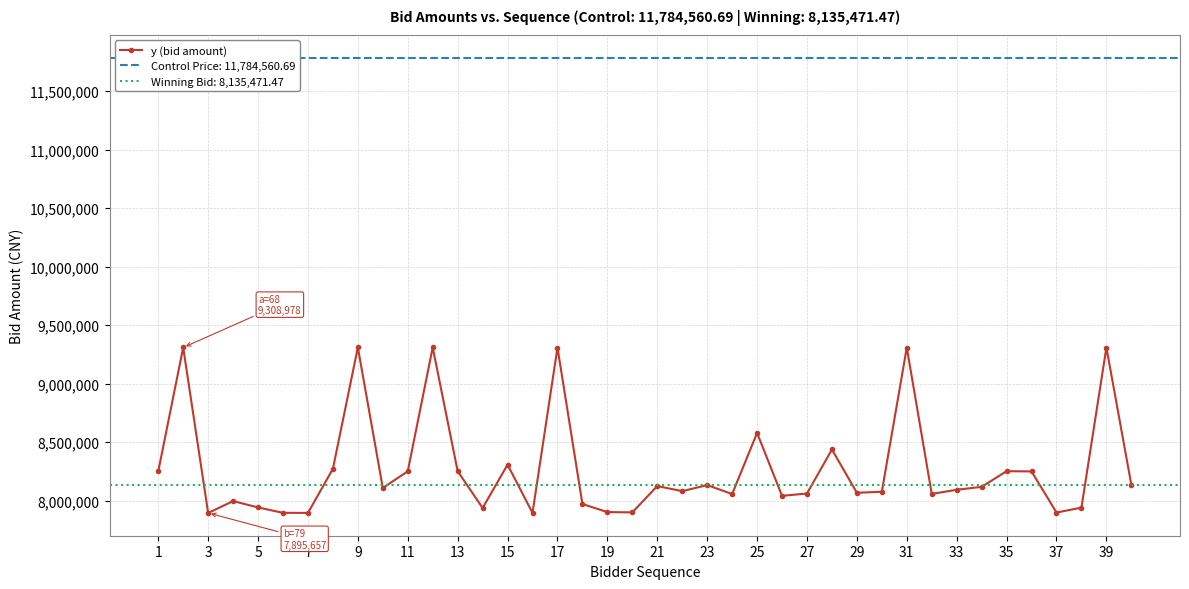

How many points are higher than both their immediate neighbors (excluding endpoints)?

13